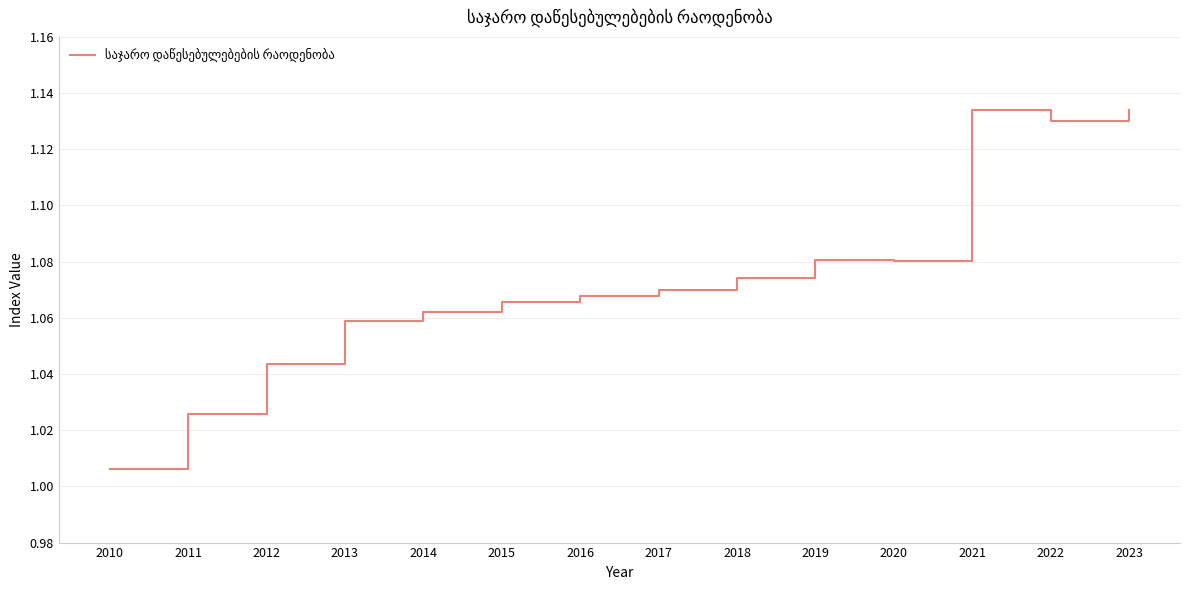

Approximately how many times larger is the value at 2017 compared to 2022?

0.9